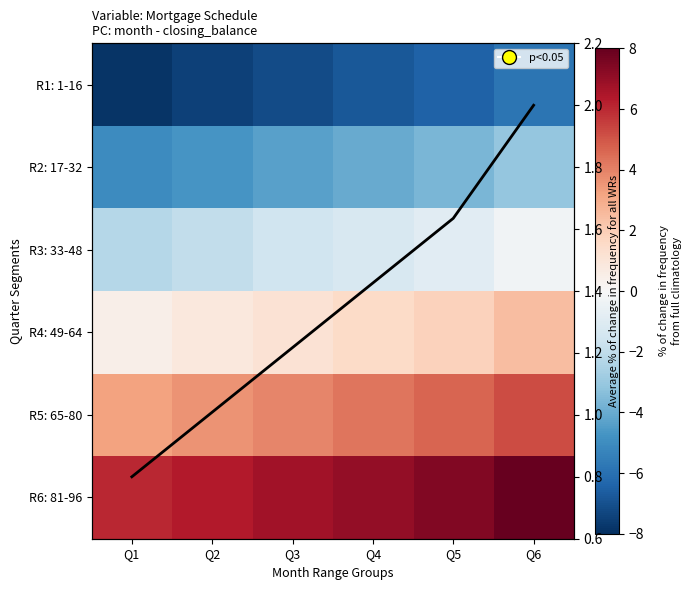

How many data points in Average are above 1?

5